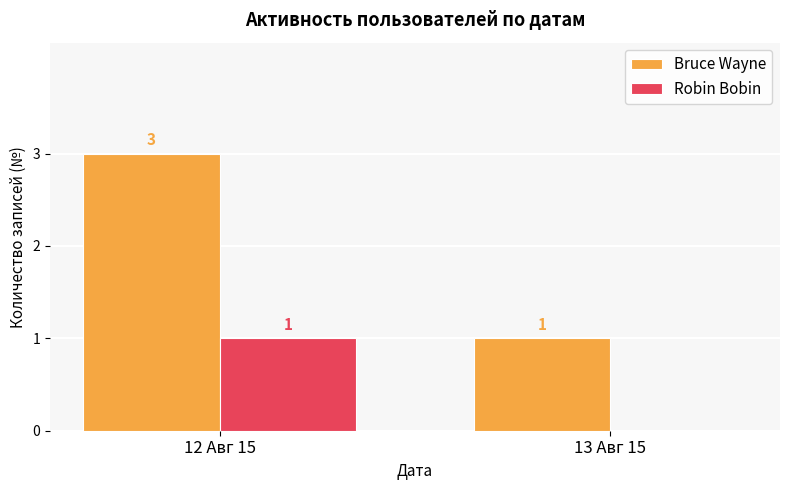

Is the value of Bruce Wayne at 13 Авг 15 greater than the value of Robin Bobin at 13 Авг 15?

Yes